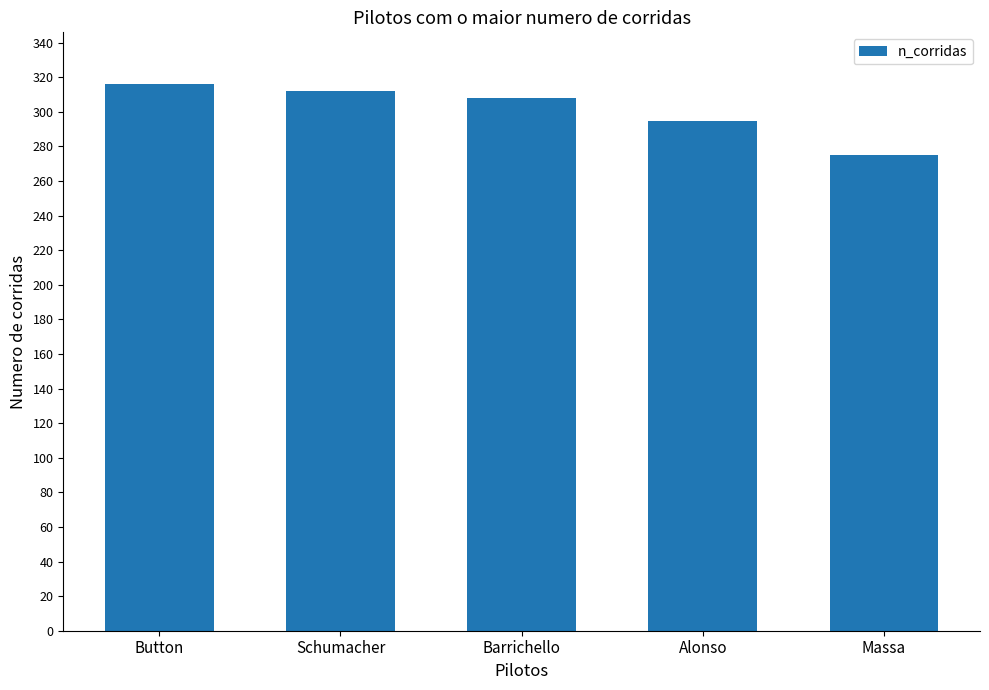

Rank the categories by value from lowest to highest.

Massa, Alonso, Barrichello, Schumacher, Button